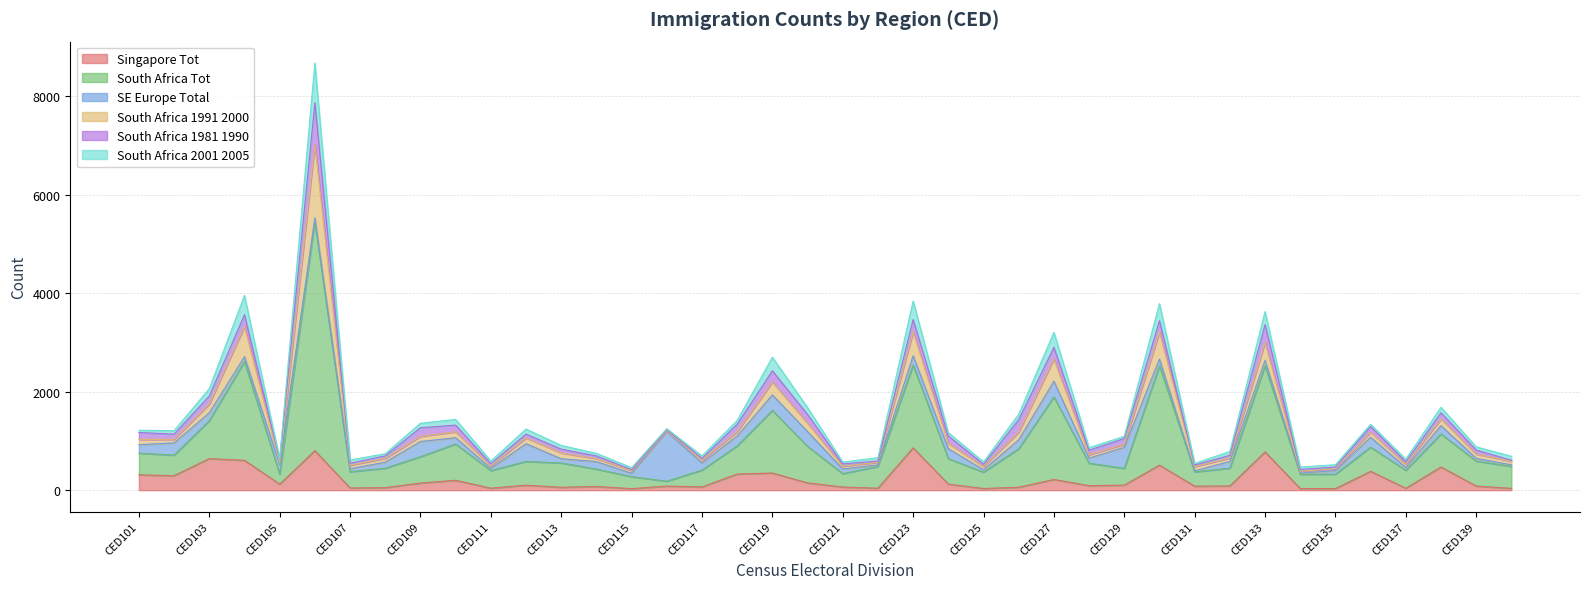

True or false: Singapore Tot has more than 2 points higher than both neighbors.

True